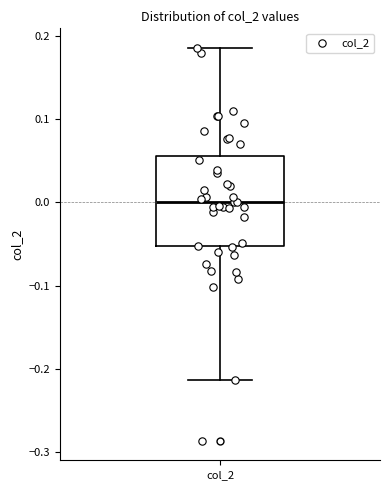

Where is the upper edge of the box for col_2 on the y-axis? The values are not printed on the chart, so give them approximately, as read against the axis.

0.06